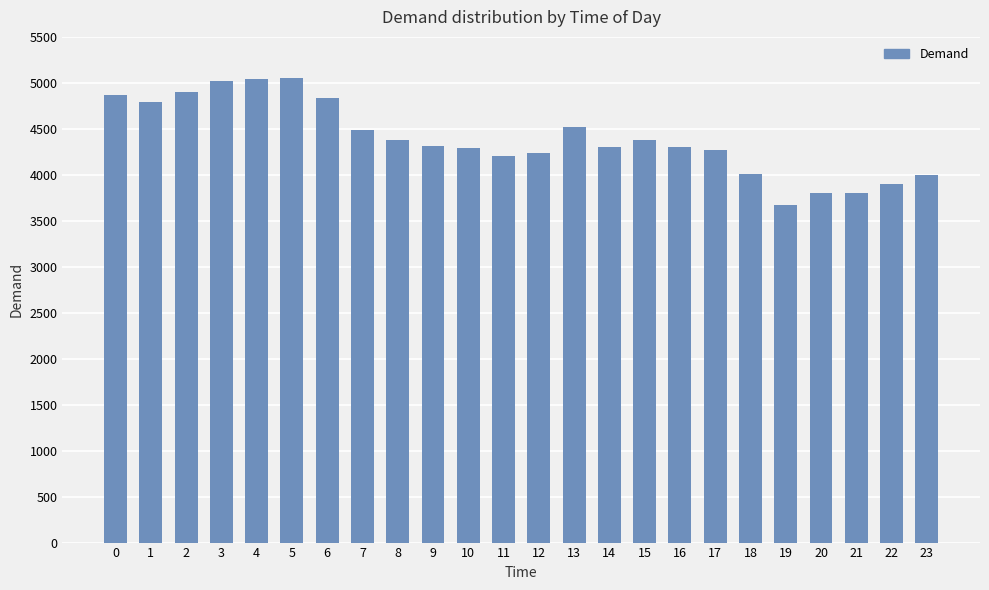

What is the difference between the maximum and minimum values?

1384